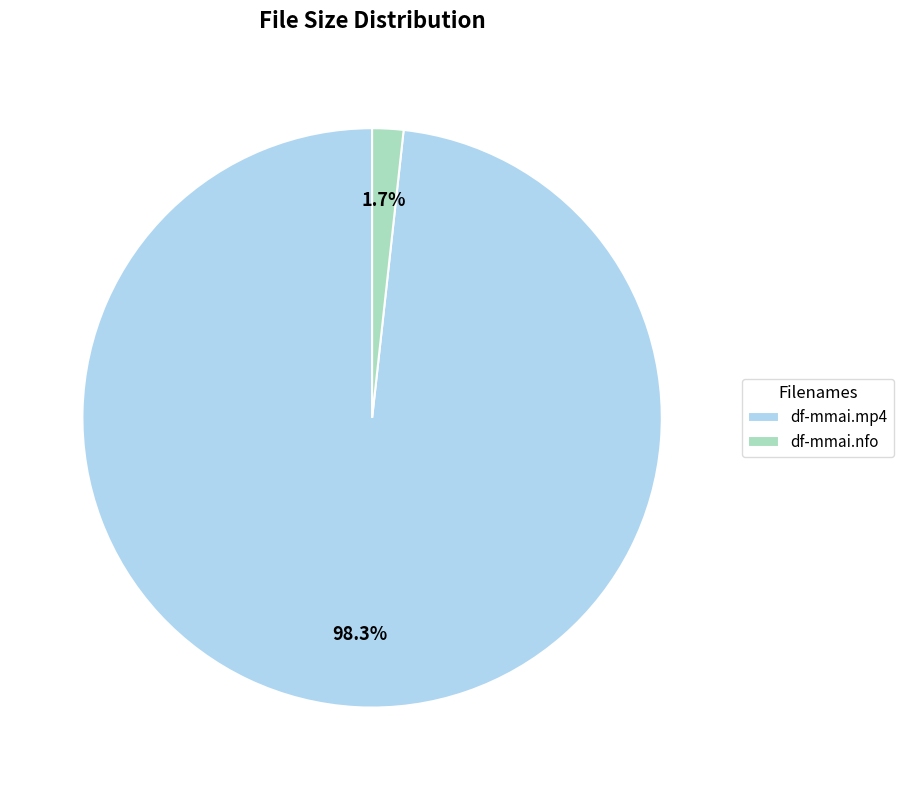

Which slice is the smallest?

df-mmai.nfo